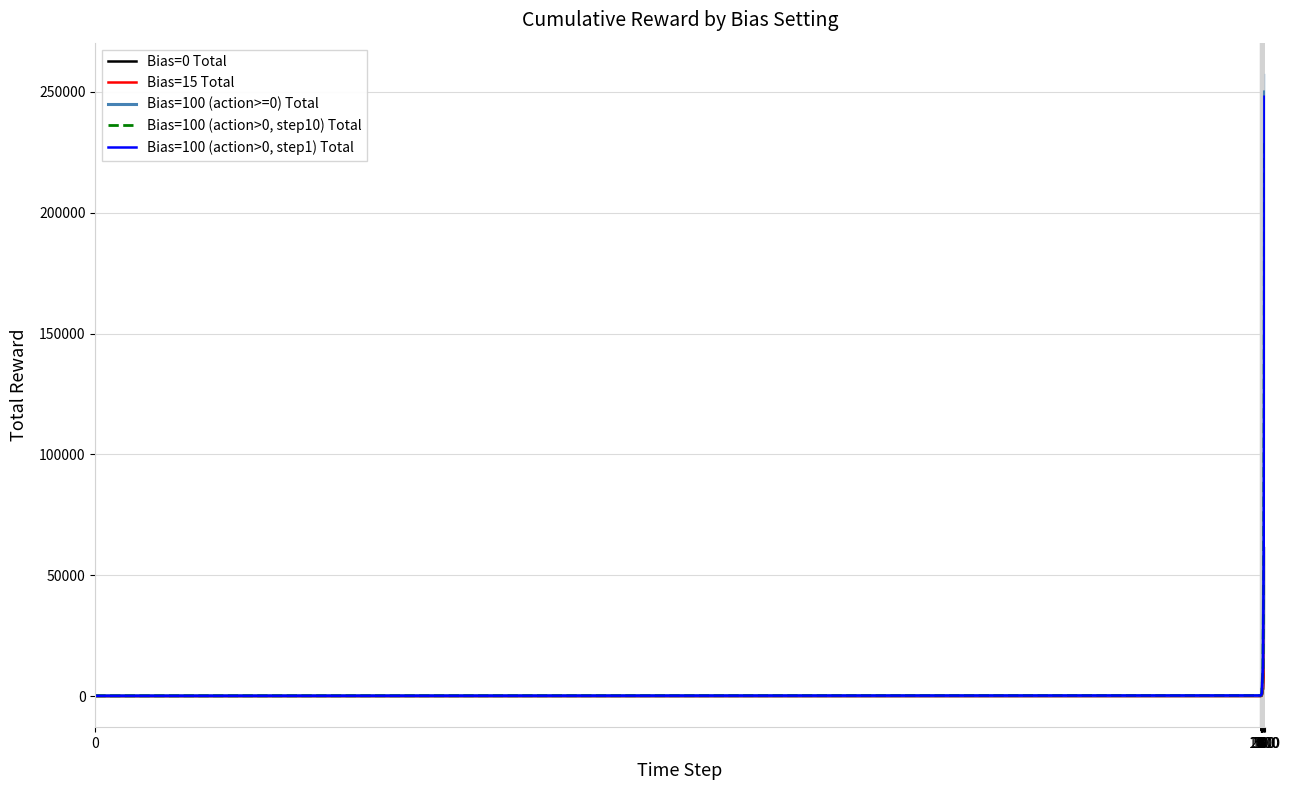

At which label is Bias=100 (action>=0) Total closest to 125065?

1000